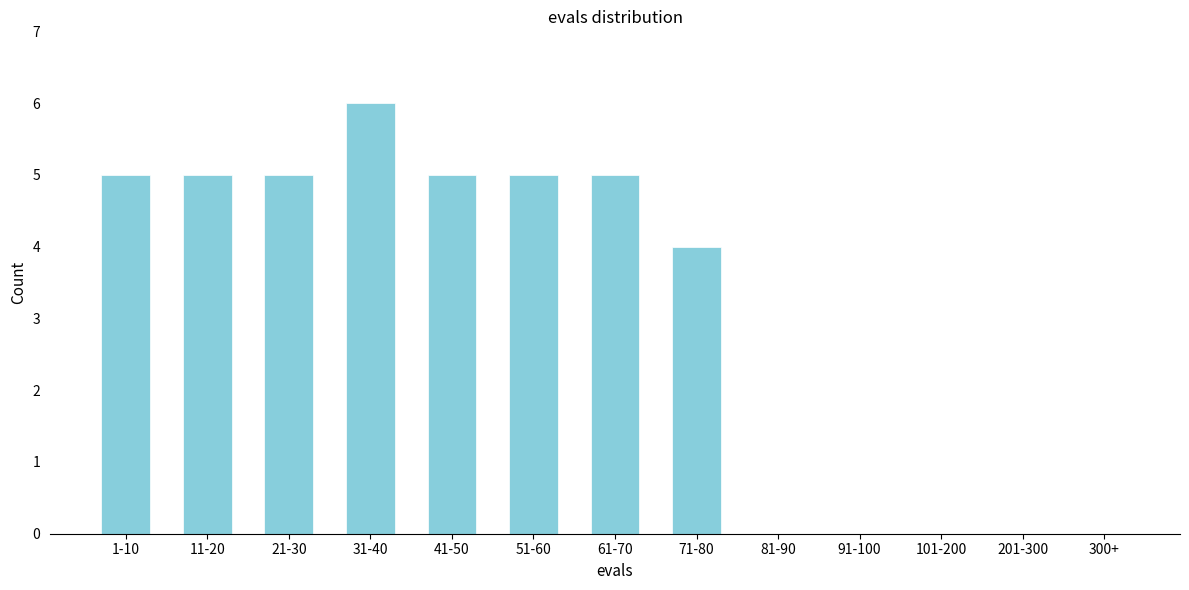

Reading left to right, extract all data points from this chart.

1-10=5	11-20=5	21-30=5	31-40=6	41-50=5	51-60=5	61-70=5	71-80=4	81-90=0	91-100=0	101-200=0	201-300=0	300+=0